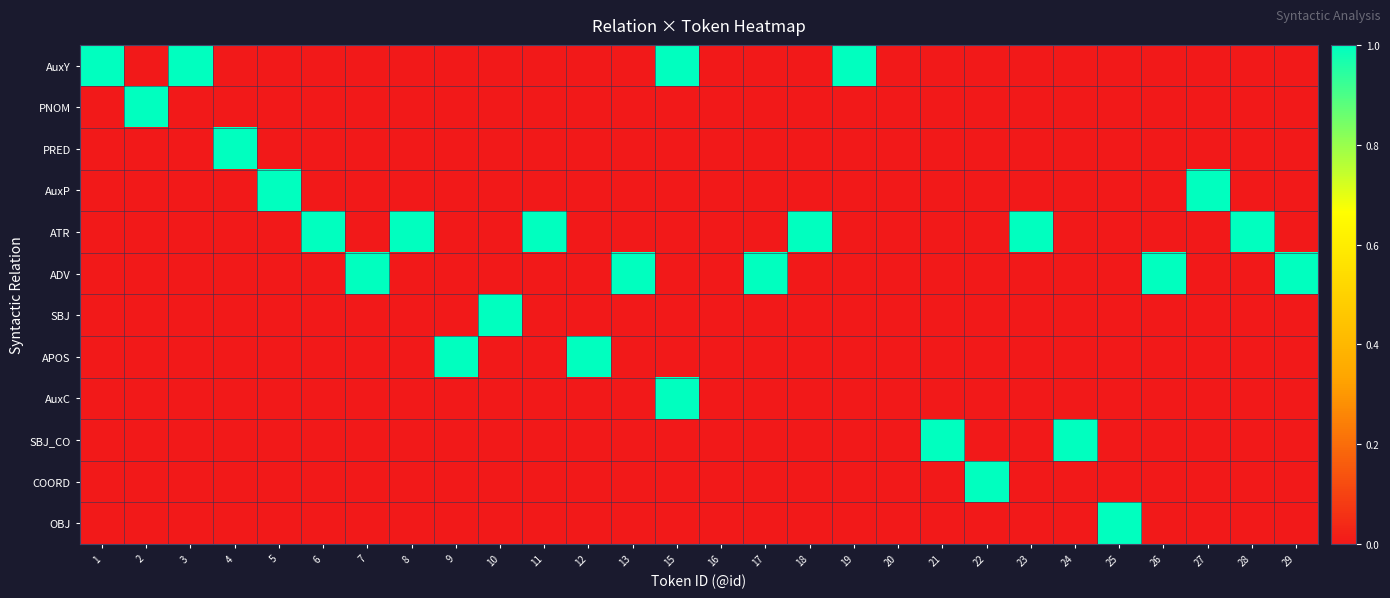

What is the greatest value displayed?

1